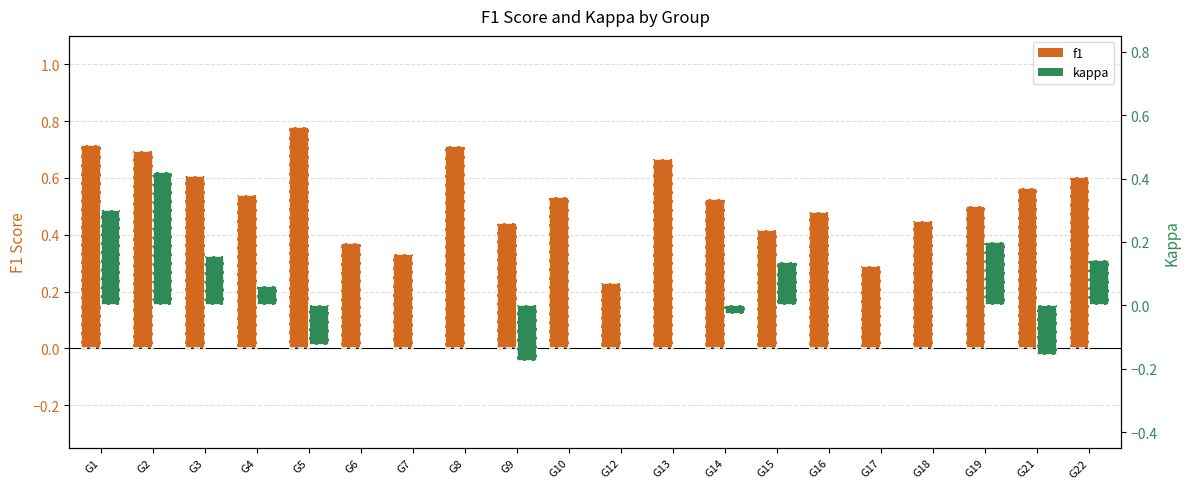

List the series in order of their overall mean, highest first.

f1, kappa